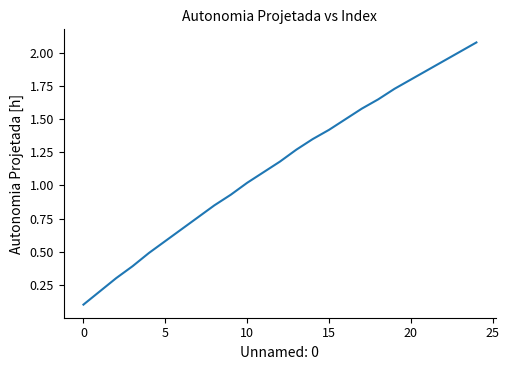

What is the maximum value shown in the chart?

2.1